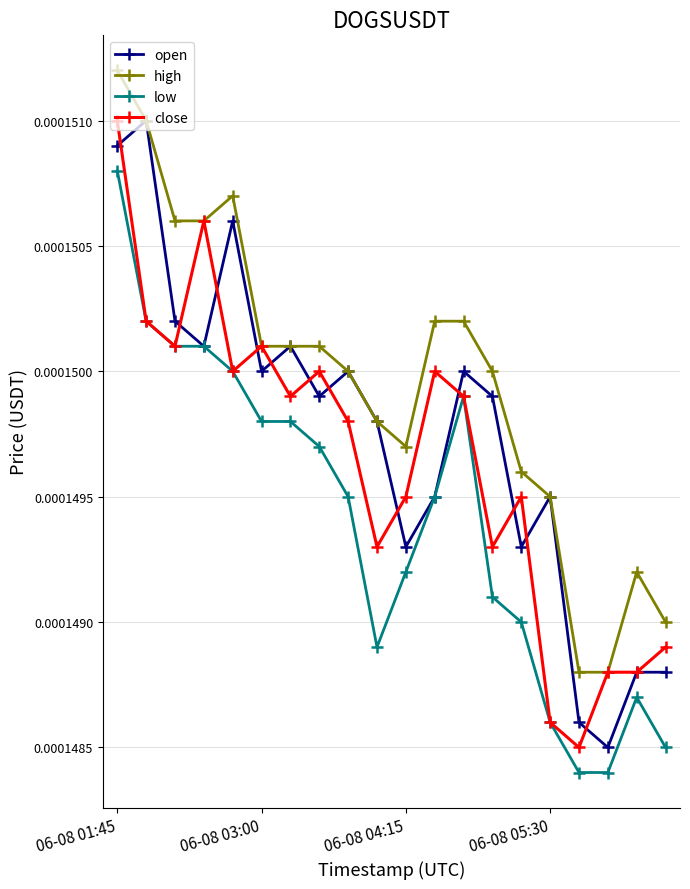

Rank the series by their average value, from highest to lowest.

high, open, close, low